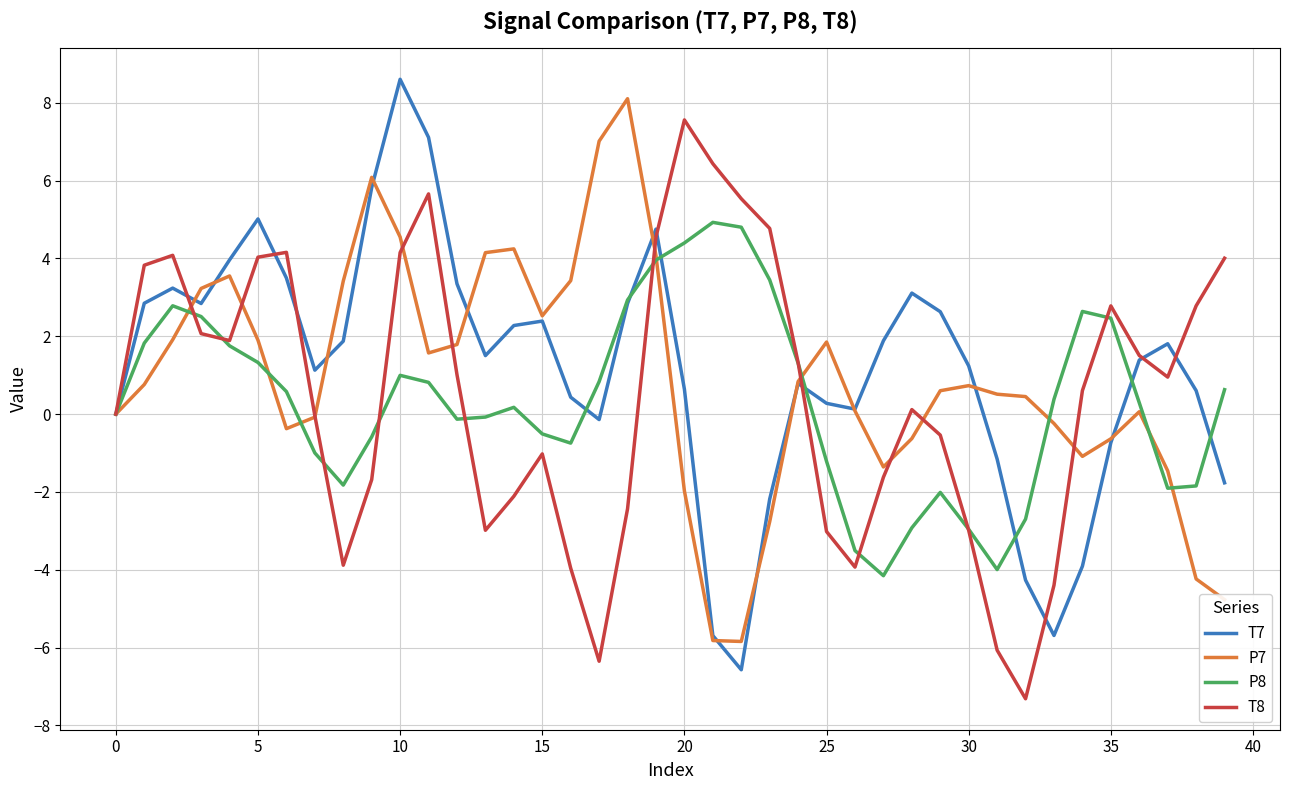

What is the minimum value for T7?

-6.6